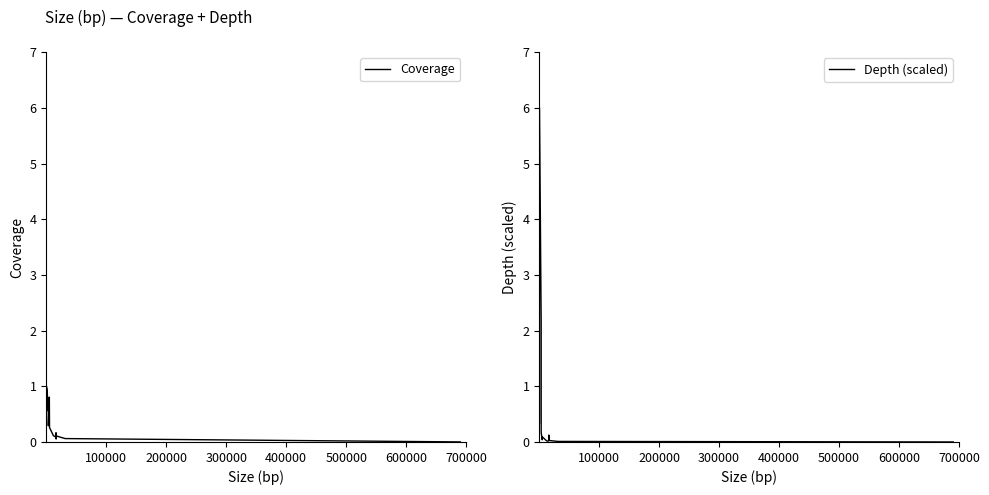

What is the sum of all Depth (scaled) values?

9.6